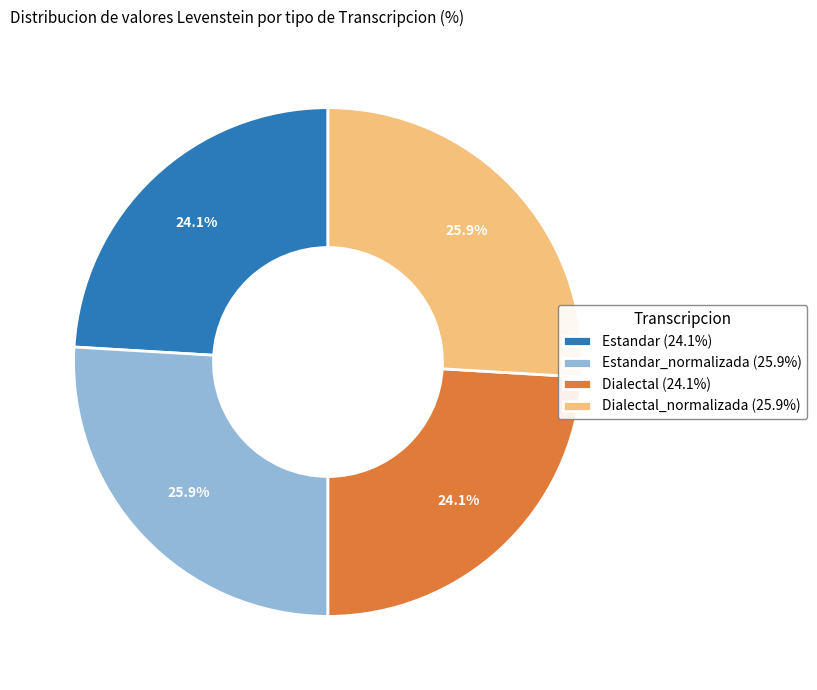

Combined, what portion of the pie is Estandar (24.1%) and Dialectal_normalizada (25.9%)?

50.0%